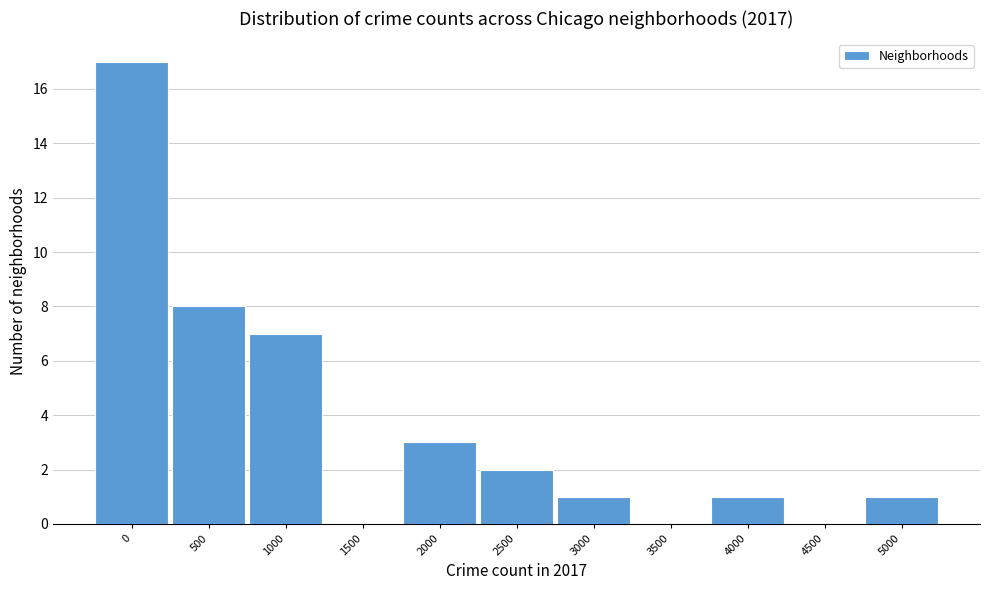

Reading right to left, what are all the values shown in this chart?

5000=1	4500=0	4000=1	3500=0	3000=1	2500=2	2000=3	1500=0	1000=7	500=8	0=17